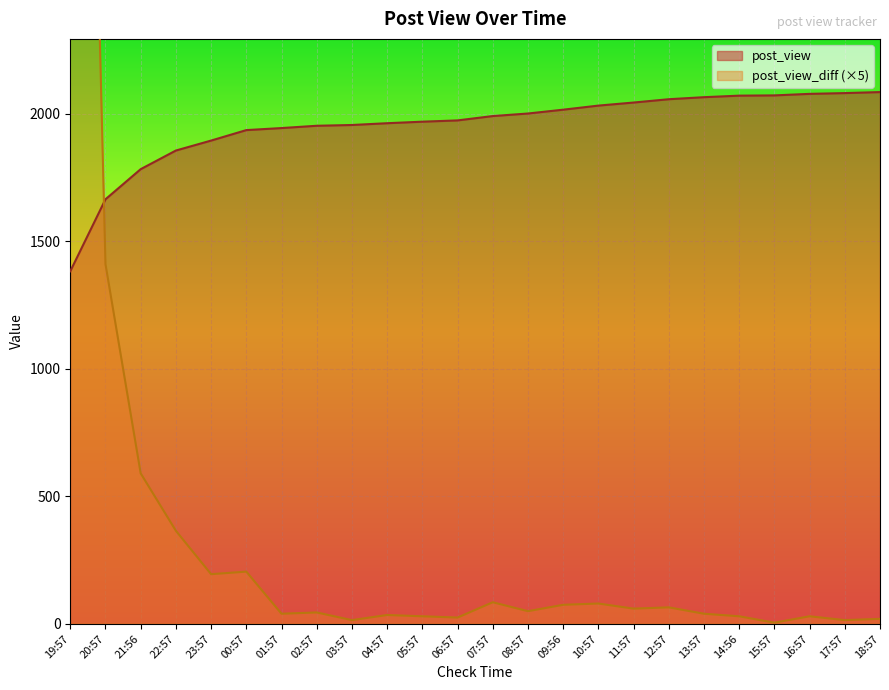

How many lines are shown in the chart?

2